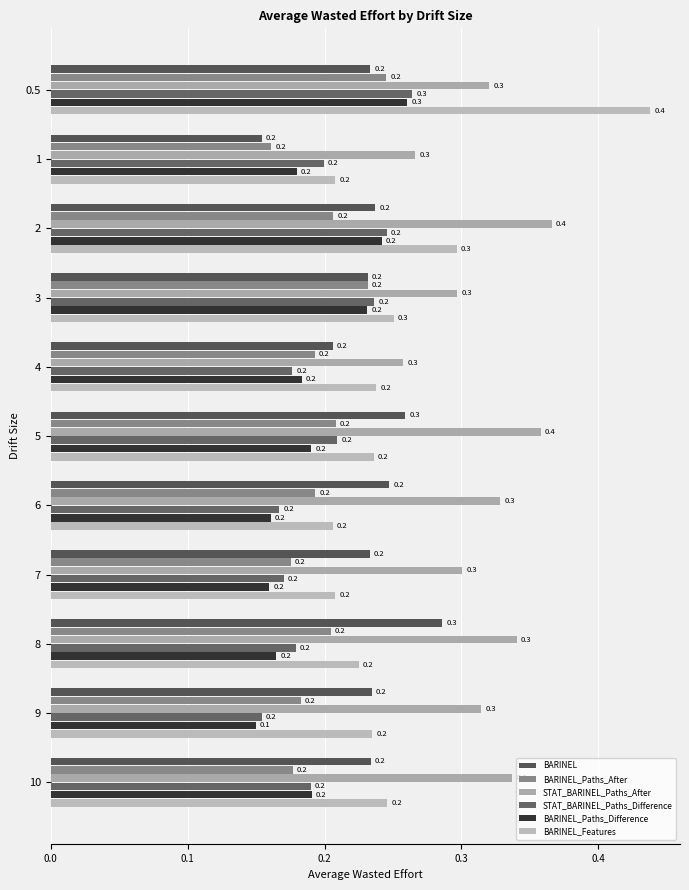

What position from the right is 1?

10